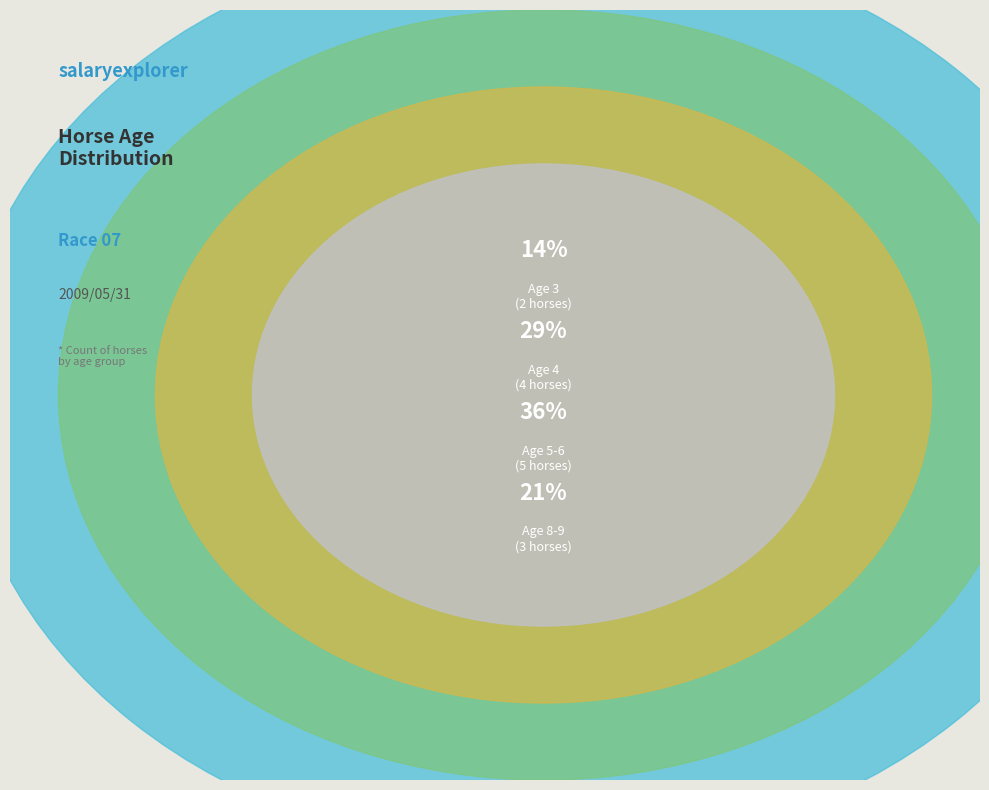

To the nearest percent, what is the average slice percentage?

25%